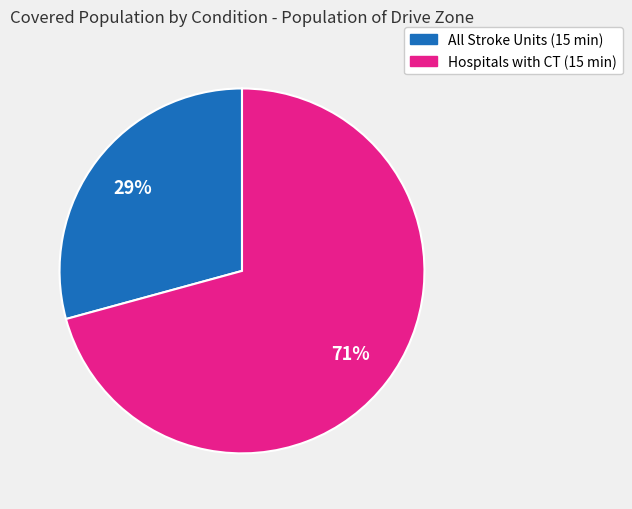

To the nearest percent, what is the difference between the Hospitals with CT (15 min) and All Stroke Units (15 min) slice percentages?

42%